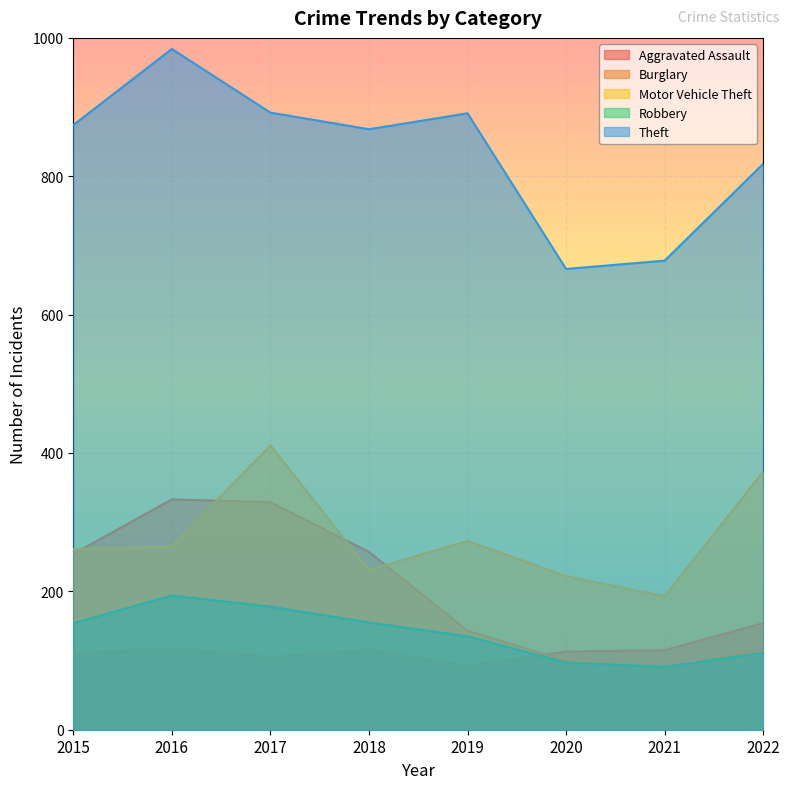

At which label does Motor Vehicle Theft first exceed 265?

2017